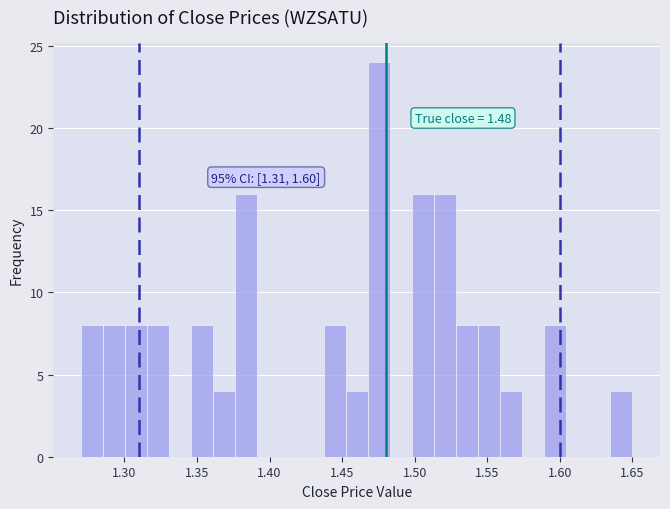

Around what value on the x-axis is the tallest bar? Give the approximate position of its centre, as read against the axis.

1.475